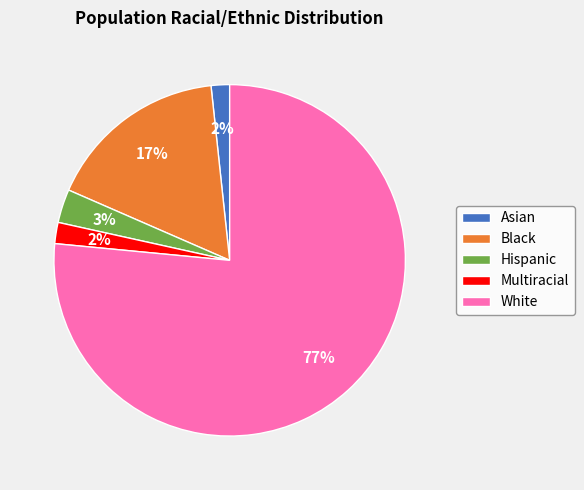

To the nearest percent, what is the average slice percentage?

20%